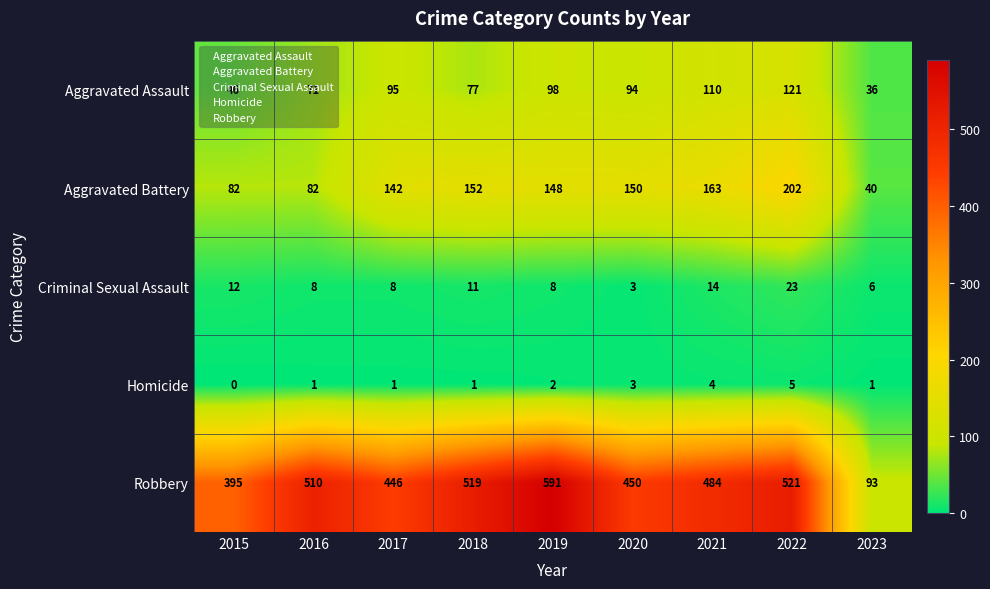

The Criminal Sexual Assault series shows 4 at 2016. True or false?

False